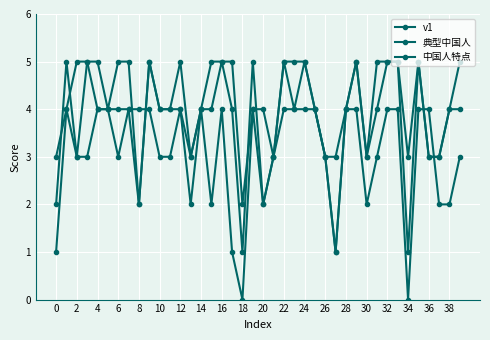

Which category has the highest value across all series?

2